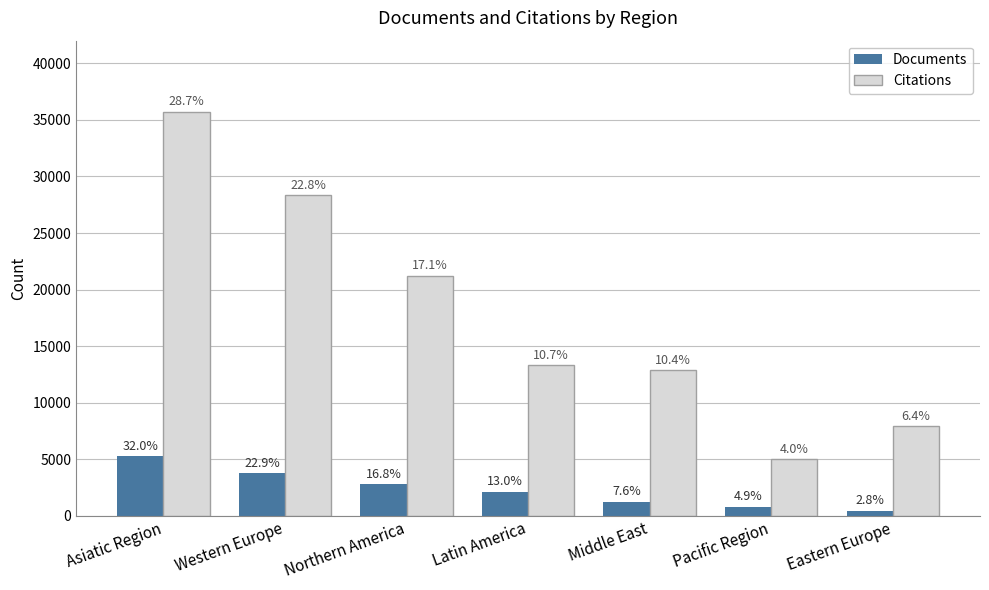

Which category has the highest value in the Documents series?

Asiatic Region